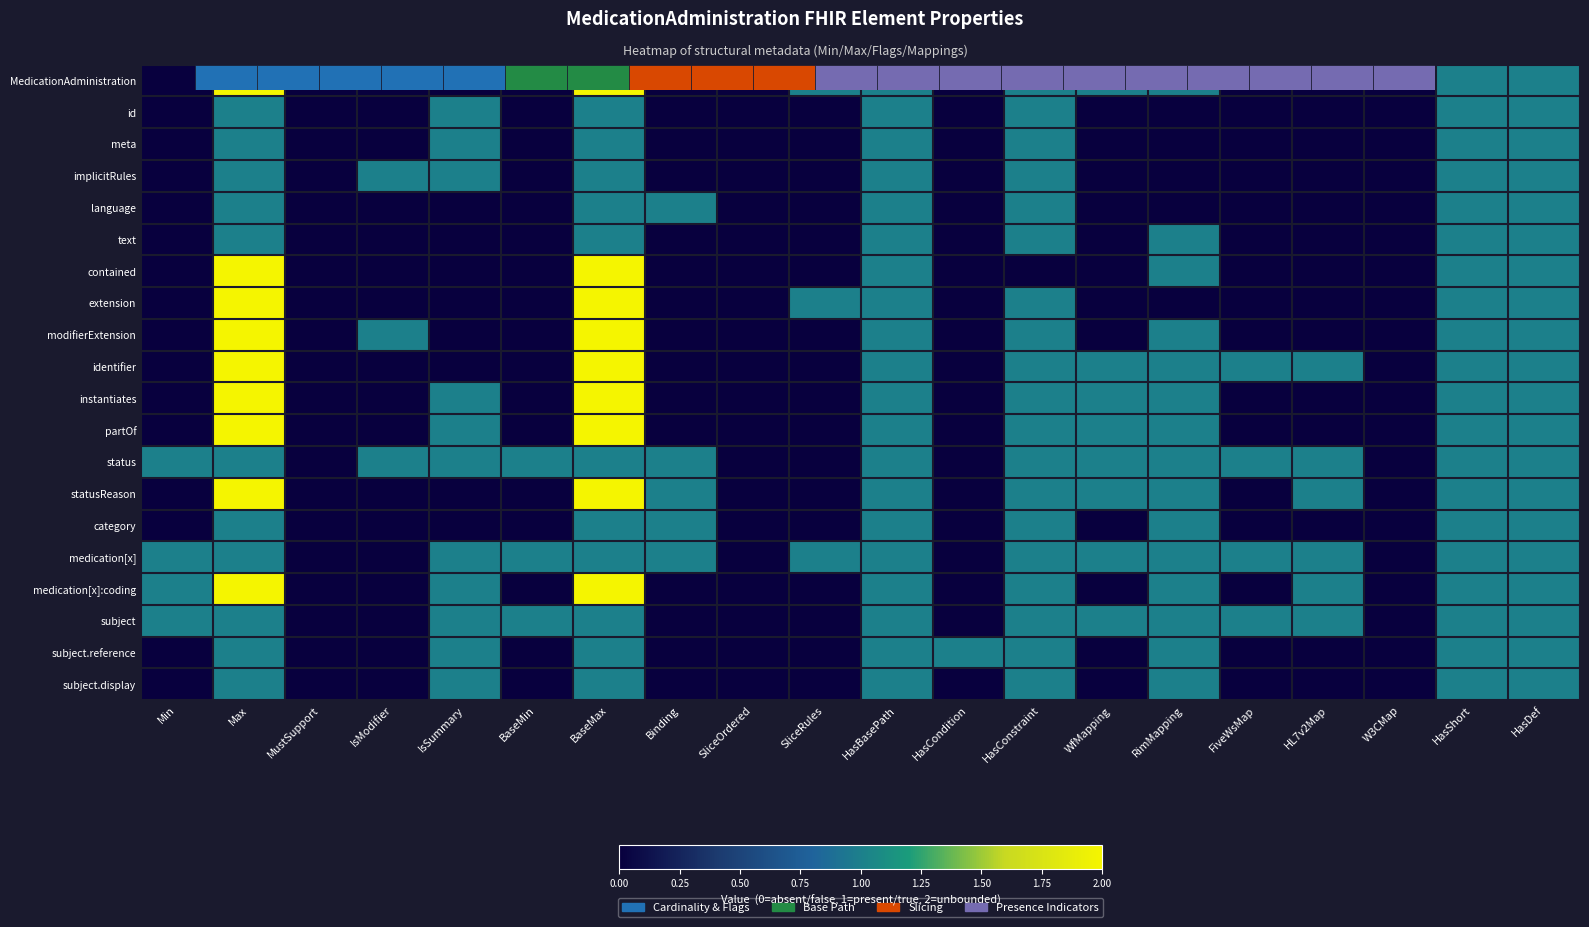

What is the total value across all series at SliceRules?

3